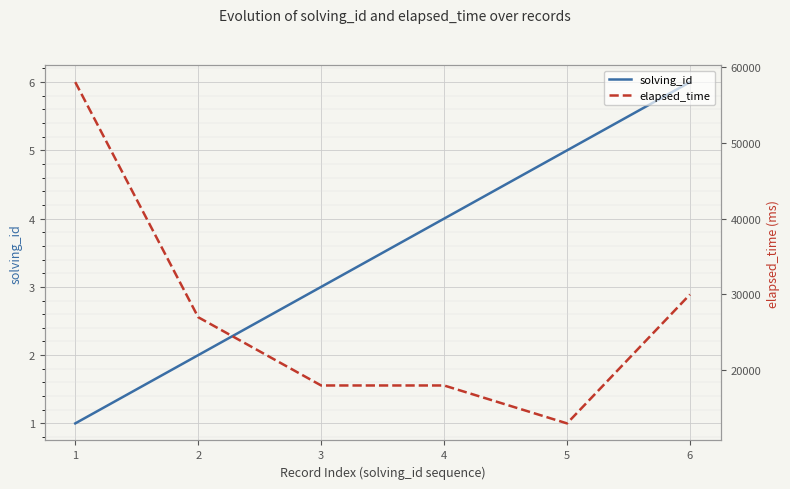

At which label does solving_id first exceed 4?

5